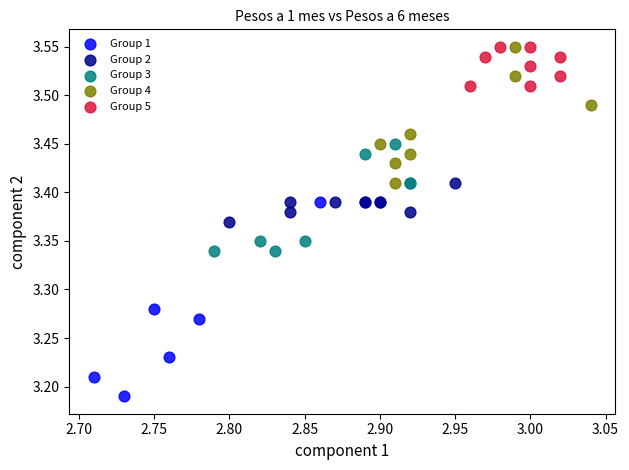

Which series has the largest Y range (max minus min)?

Group 1